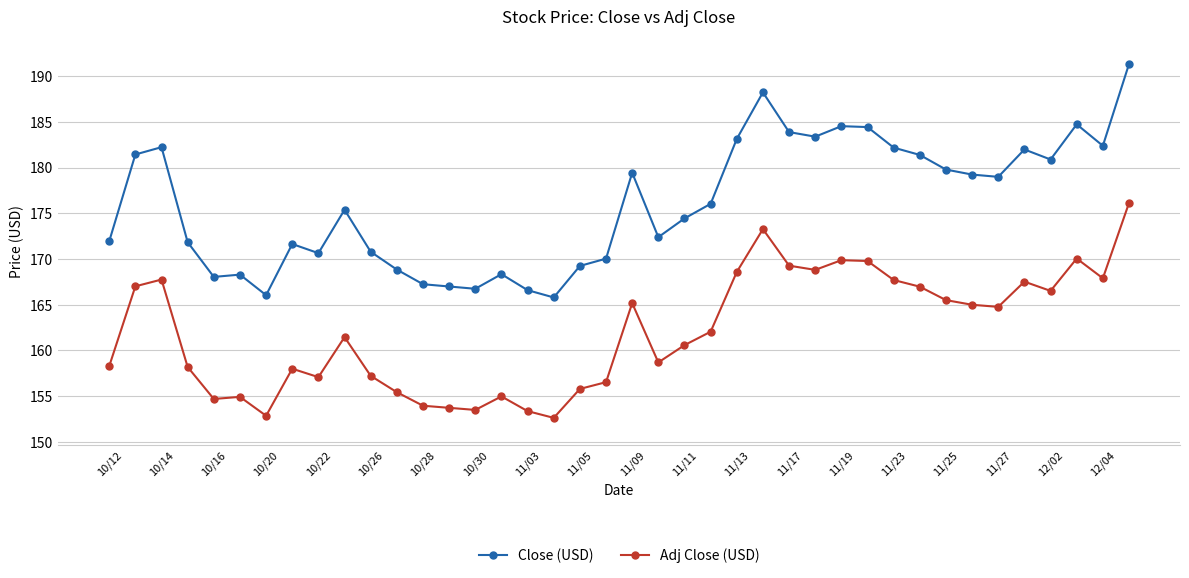

Which series has the largest range (max minus min)?

Close (USD)